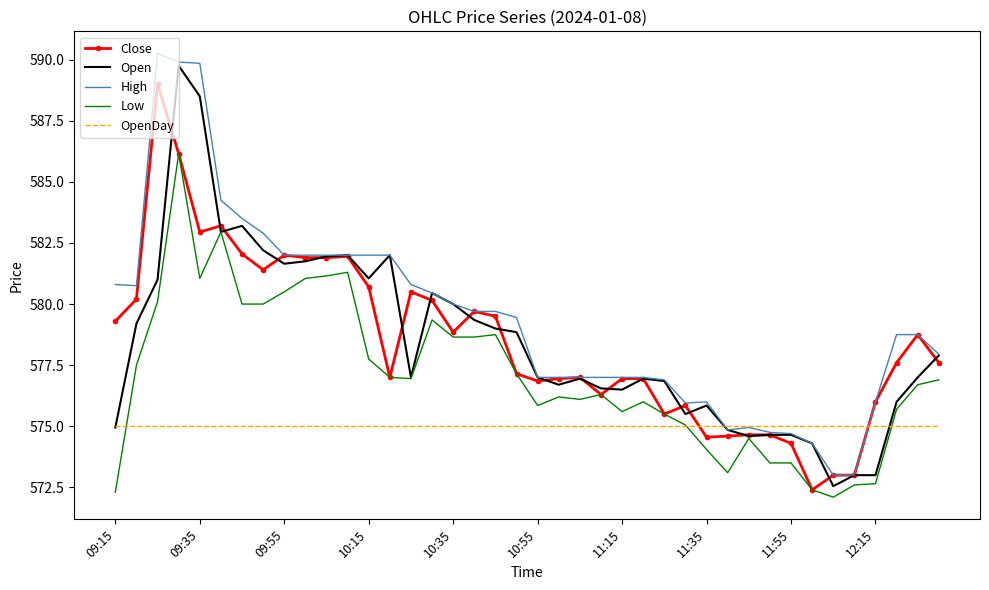

What is the maximum value for OpenDay?

575.0